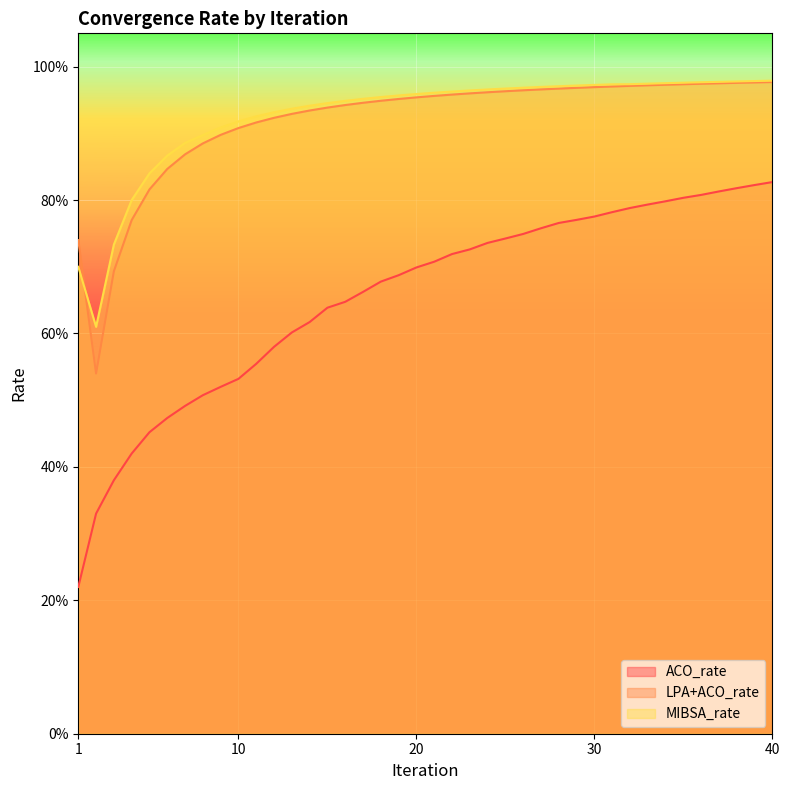

Which series has the widest spread of values?

ACO_rate